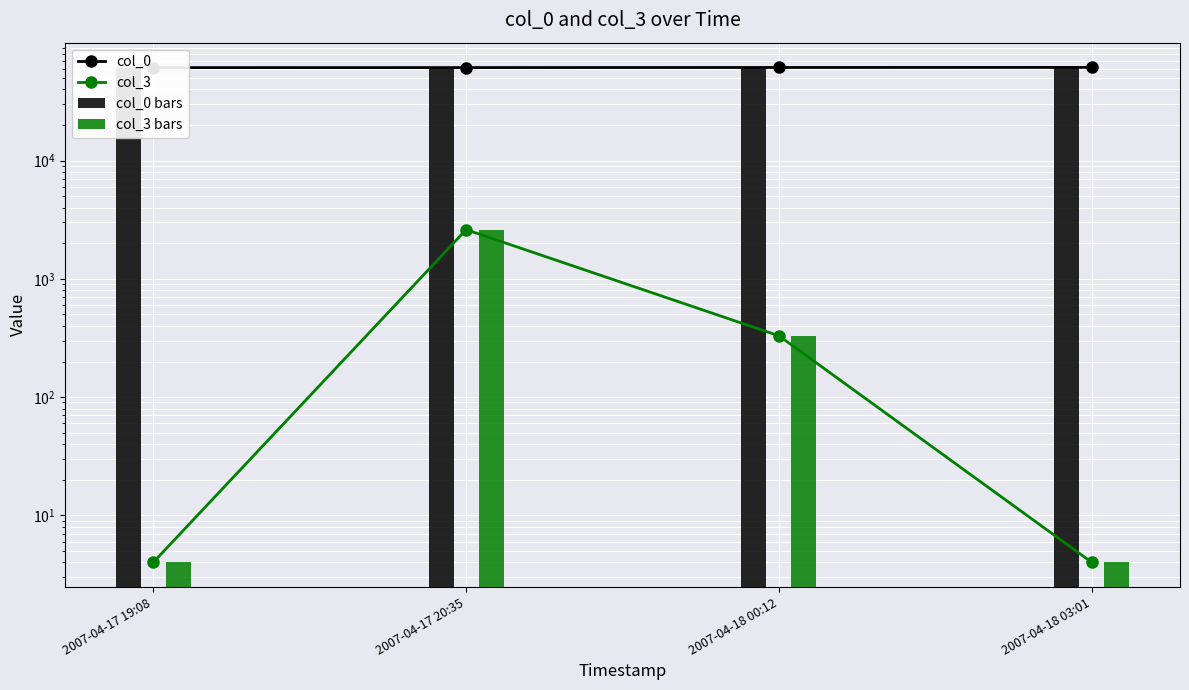

What is the label of the 2nd bar from the left?

2007-04-17 20:35